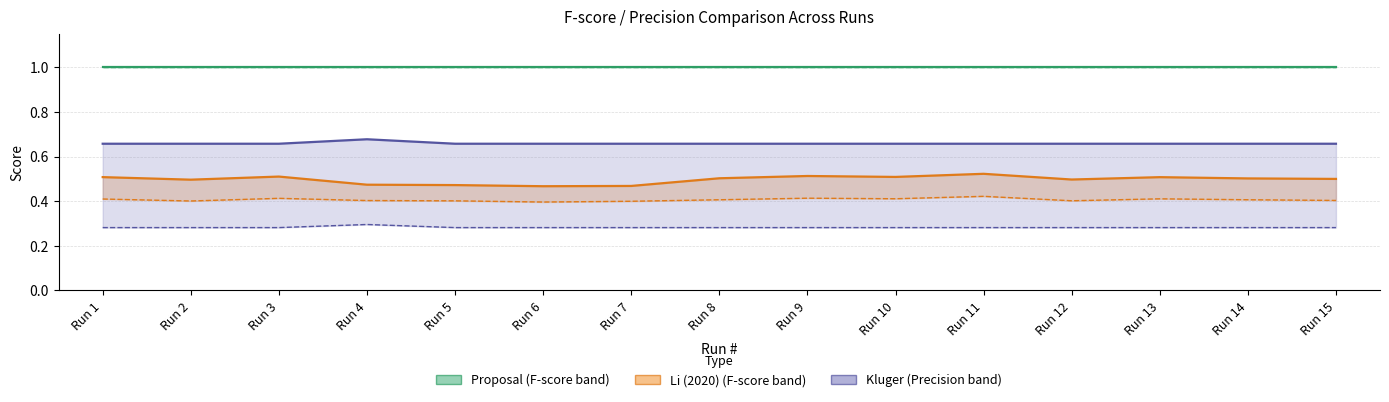

Which category has the highest value in the Li (2020) series?

Run 11